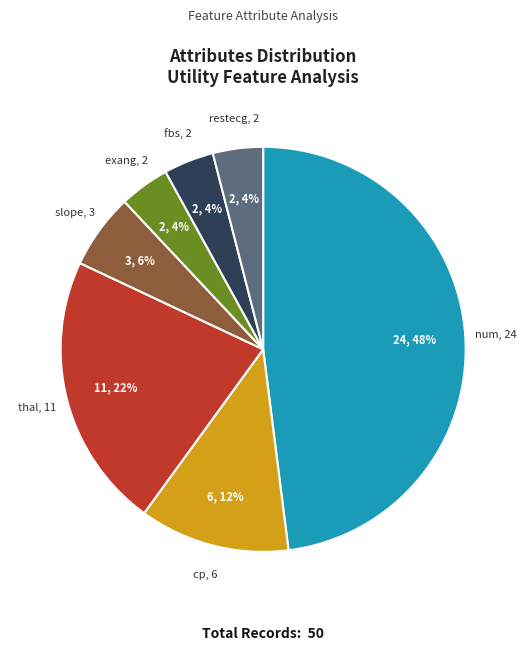

Does any single category account for the majority?

No